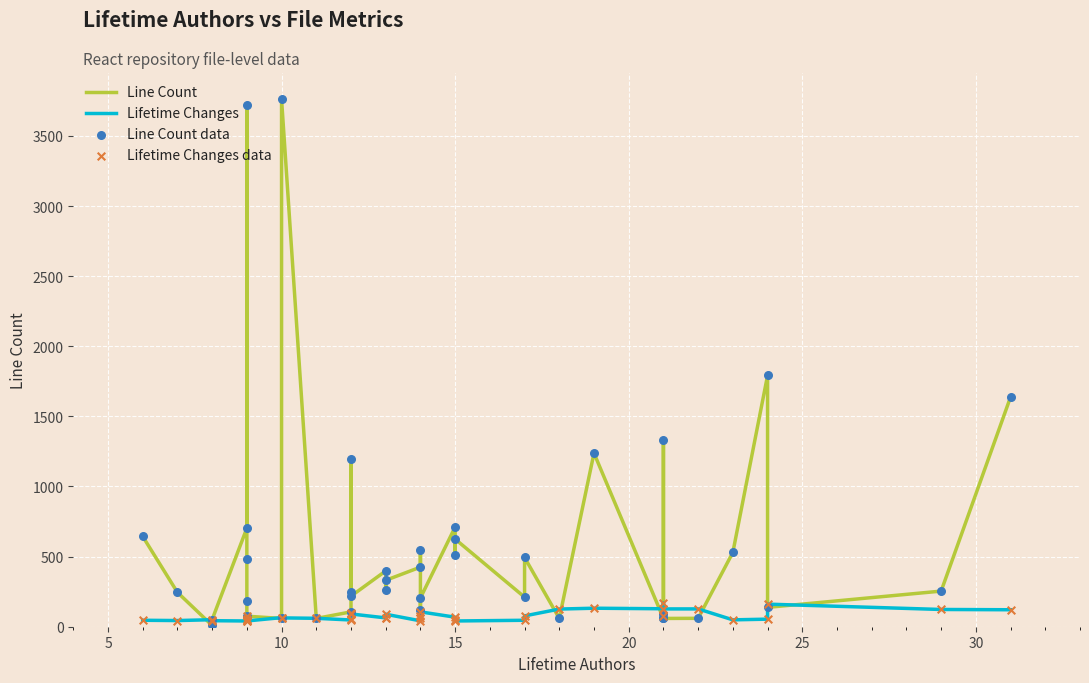

At how many categories does at least one series exceed 1589?

4